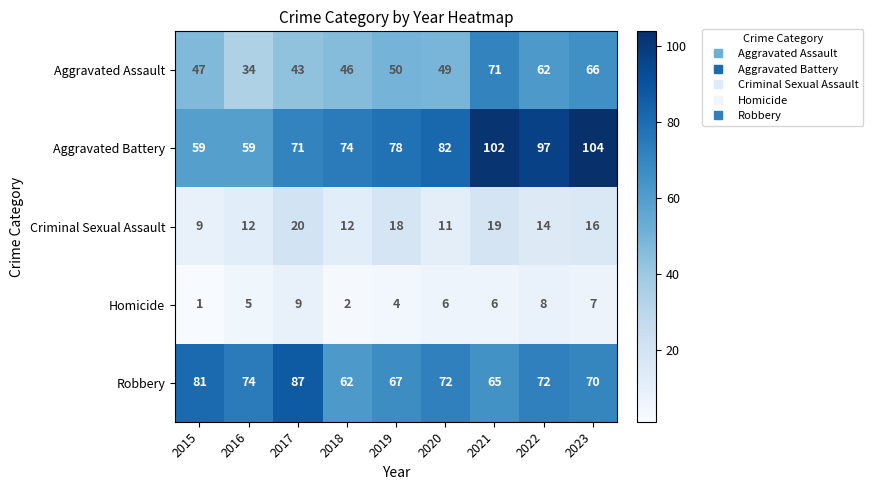

At which label does Aggravated Assault reach its minimum?

2016